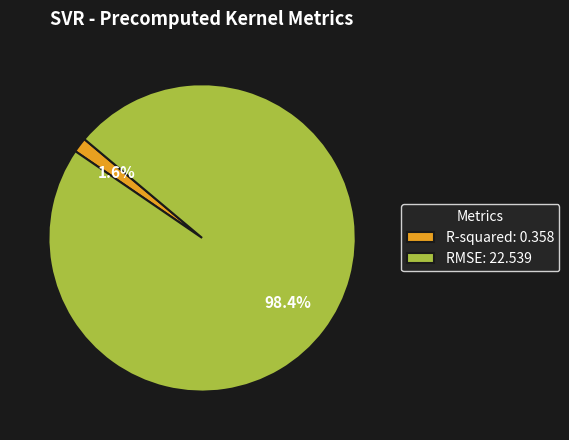

Between R-squared: 0.358 and RMSE: 22.539, which is larger?

RMSE: 22.539